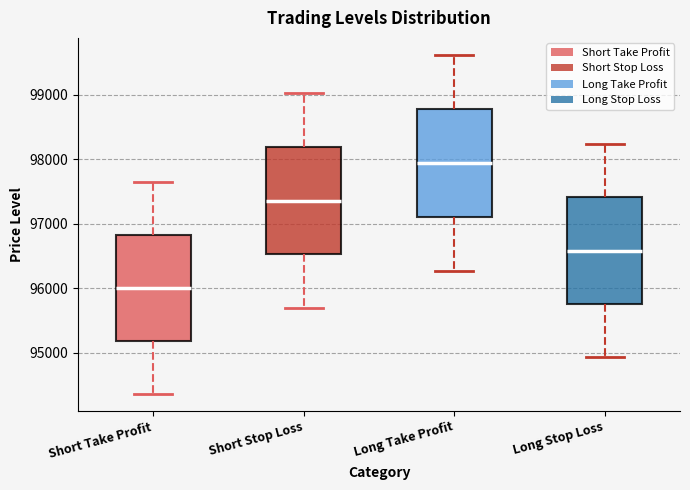

Reading left to right, read every box against the y-axis: the position of its median line, the range the box covers, and the ends of its whiskers. The values are not printed on the chart, so give them approximately, as read against the axis.

Short Take Profit: median 96000, box 95200 to 96800, whiskers 94400 to 97700
Short Stop Loss: median 97400, box 96500 to 98200, whiskers 95700 to 99000
Long Take Profit: median 97900, box 97100 to 98800, whiskers 96300 to 99600
Long Stop Loss: median 96600, box 95800 to 97400, whiskers 94900 to 98200